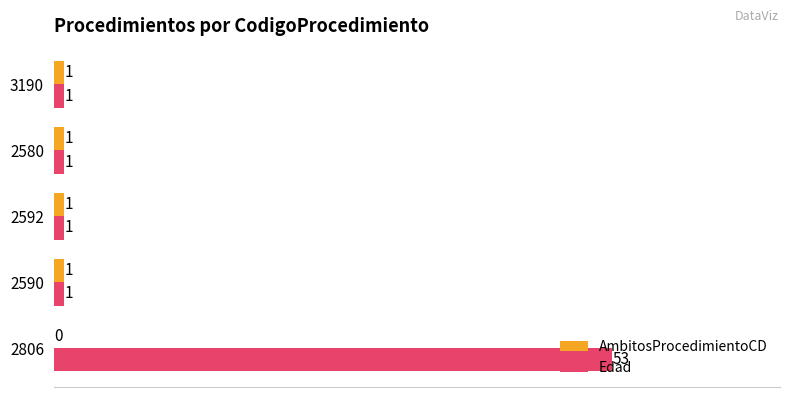

True or false: Edad has a value of 88 at 2806.

False